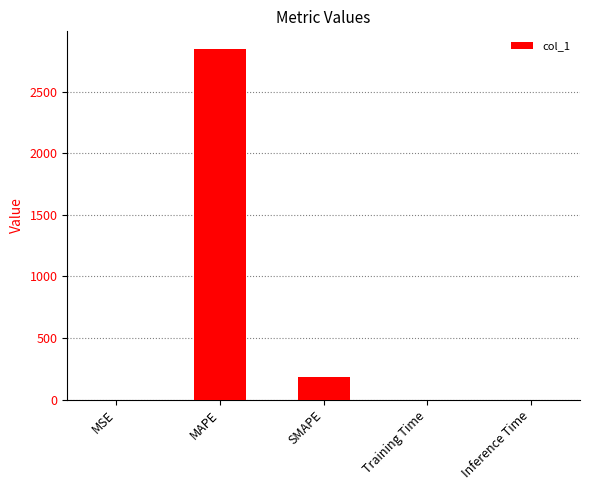

What is the maximum value shown in the chart?

2846.2